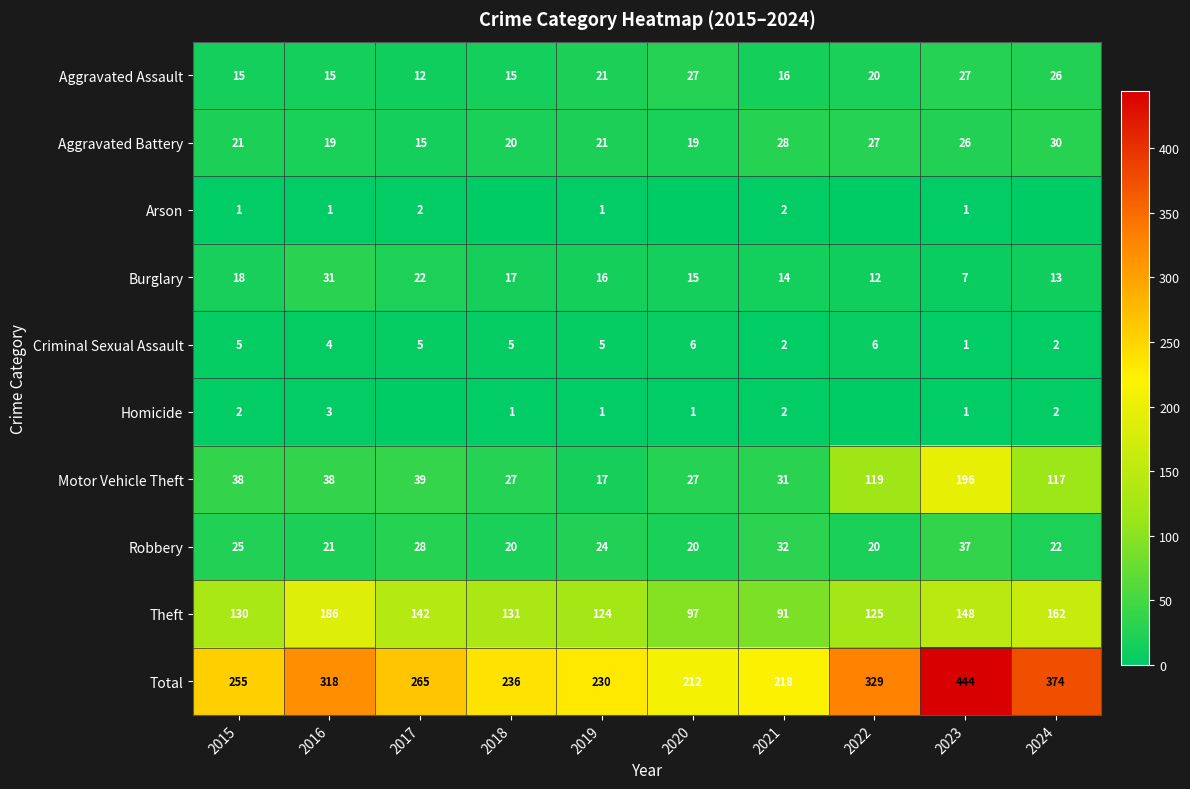

True or false: Total has a value of 459 at 2016.

False